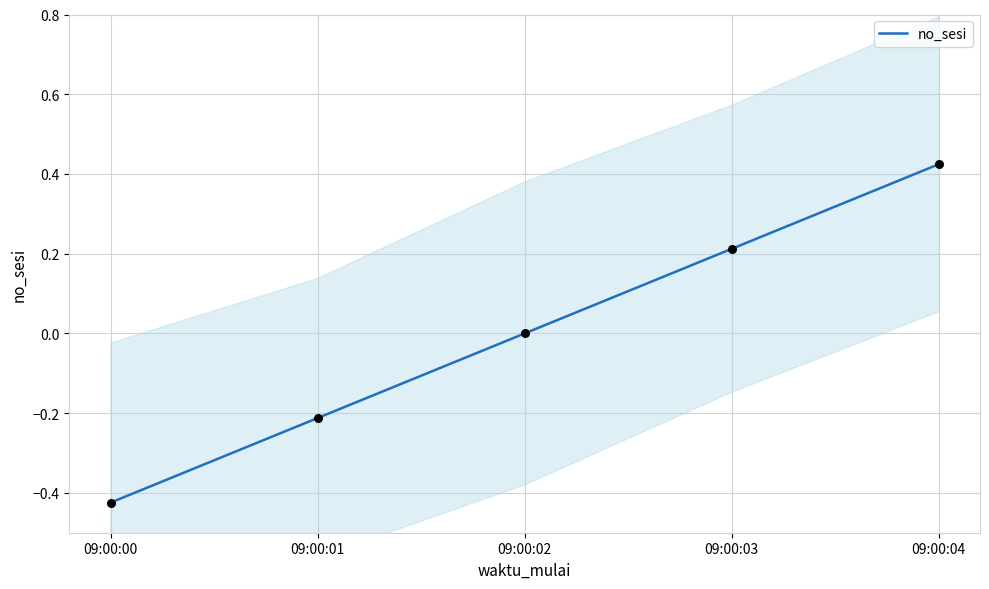

What is the change in value from 09:00:01 to 09:00:03?

+0.4